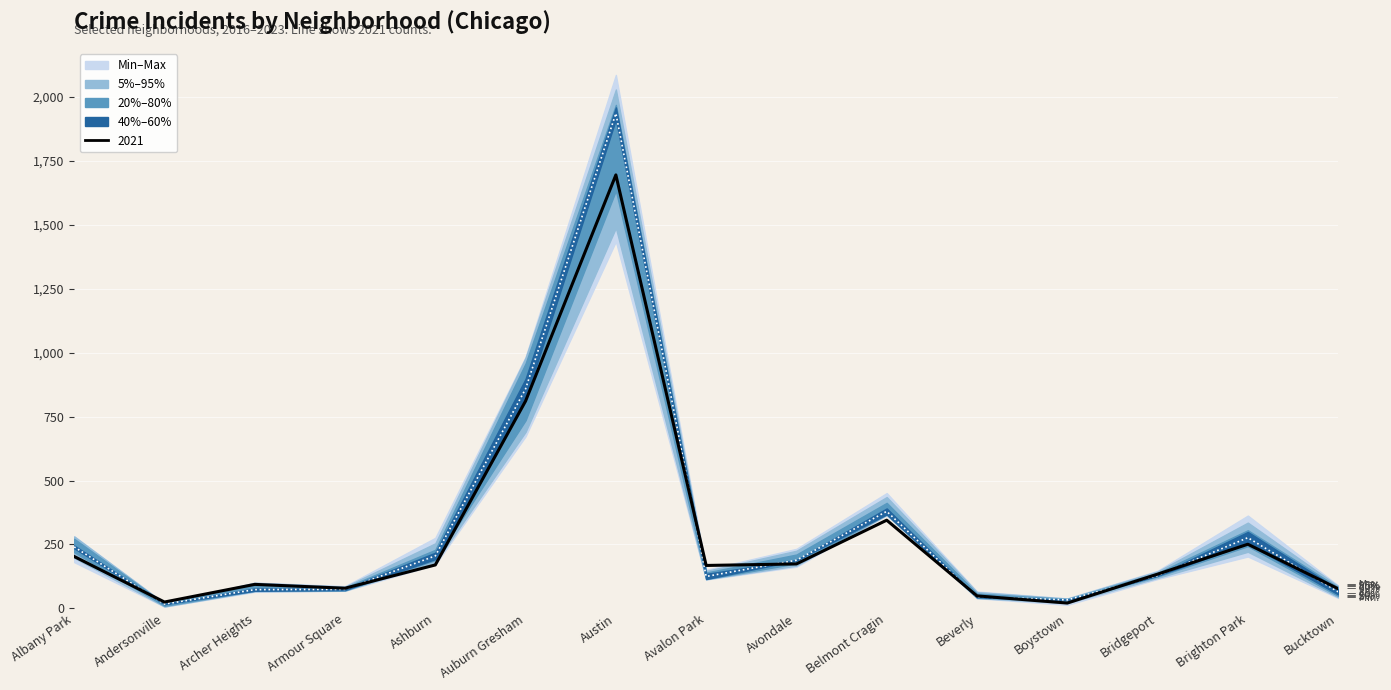

What position from the right is Auburn Gresham?

10